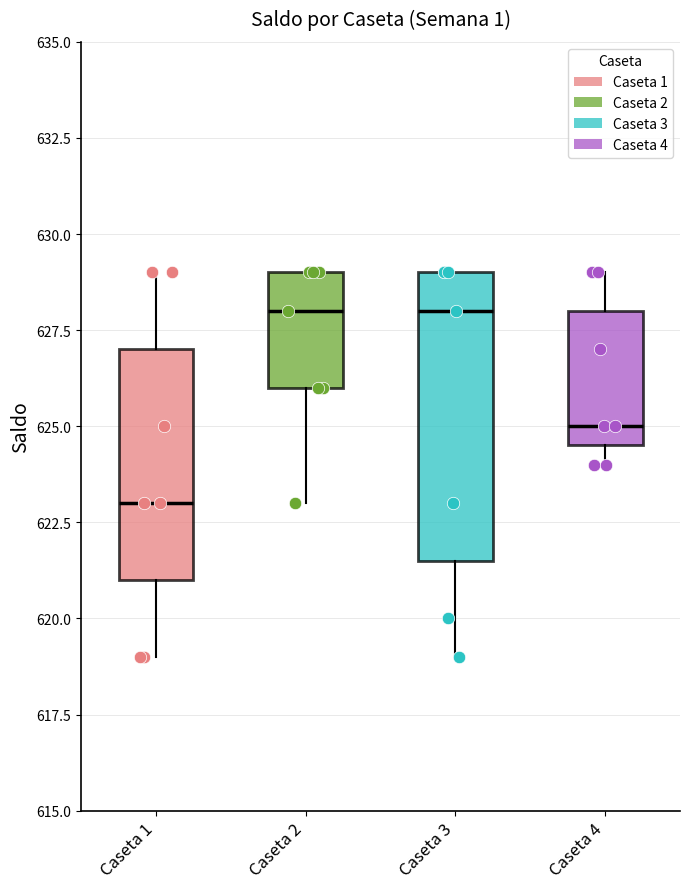

Where is the upper edge of the box for Caseta 1 on the y-axis? The values are not printed on the chart, so give them approximately, as read against the axis.

627.0